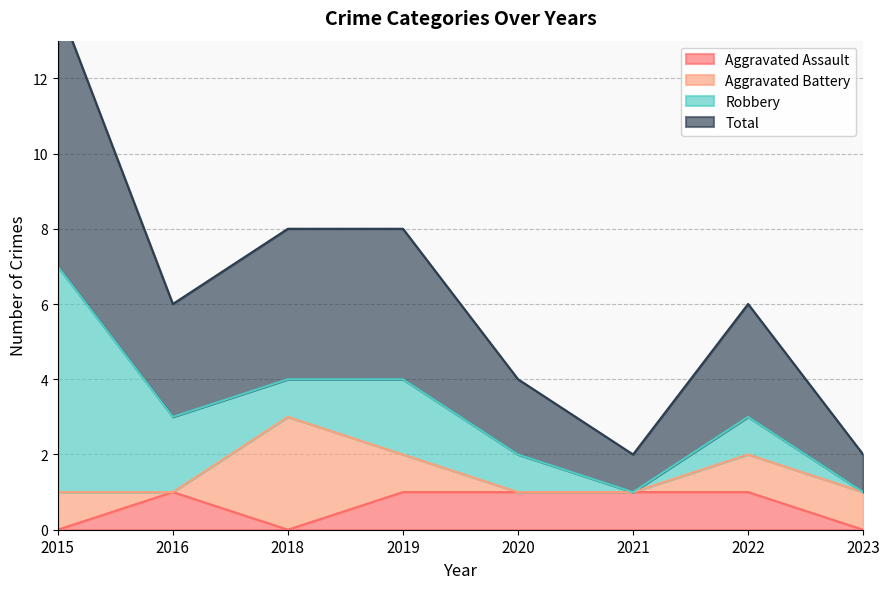

Is it true that Total equals 7 at 2015?

True